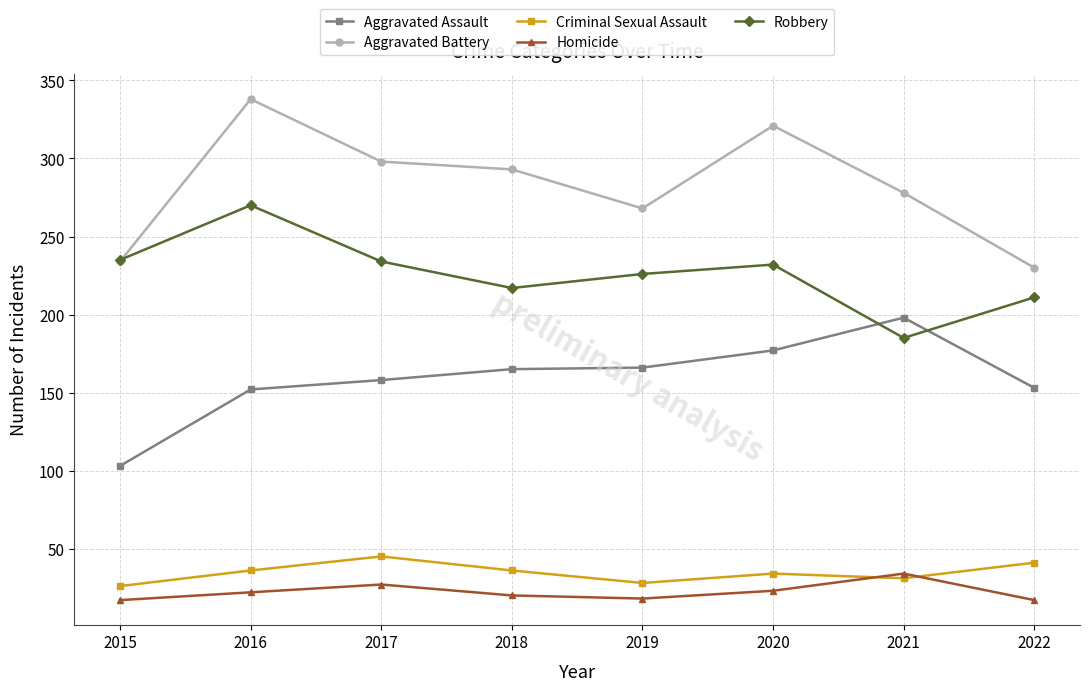

The Robbery series shows 270 at 2016. True or false?

True